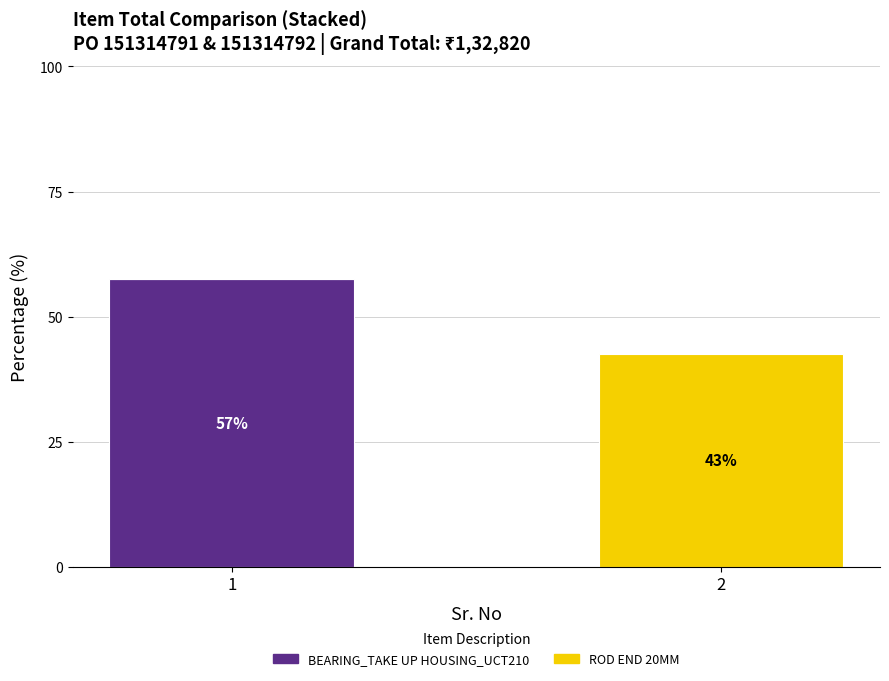

At which label is ROD END 20MM closest to 21?

1